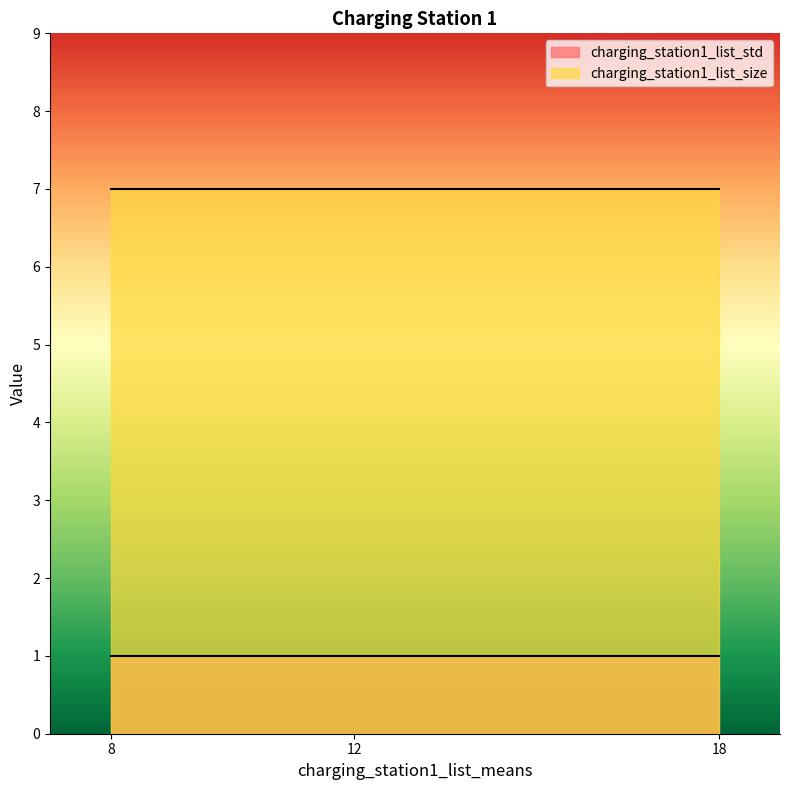

At which category is the sum across all series the highest?

8